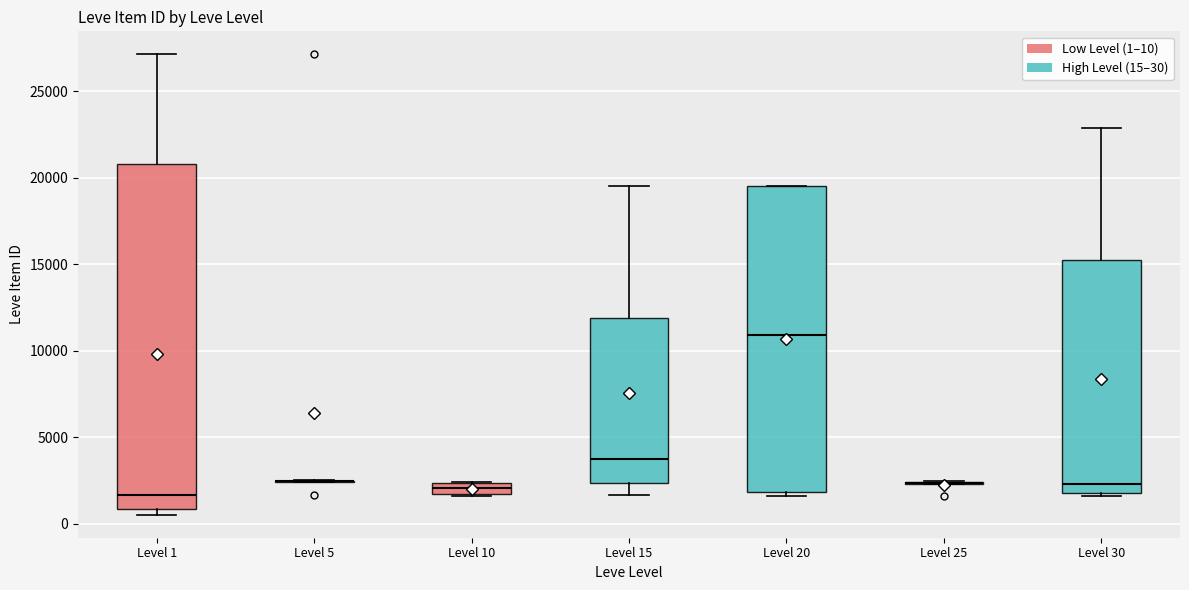

Comparing the boxes themselves (not the whiskers), which one is the tallest?

Level 1